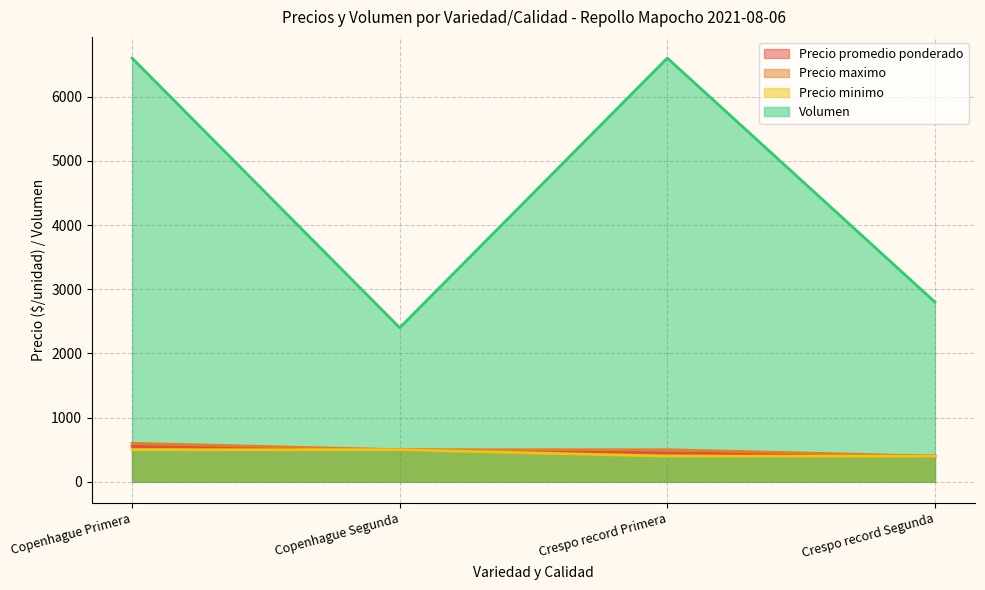

True or false: Volumen has a value of 2400 at Copenhague Segunda.

True